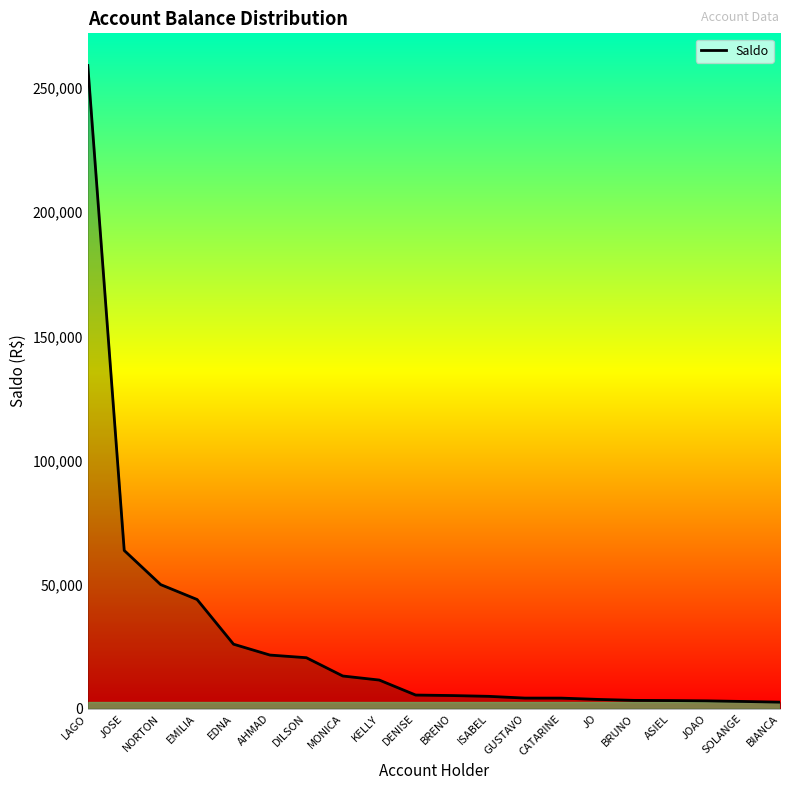

What is the difference between the maximum and minimum values?

256415.2